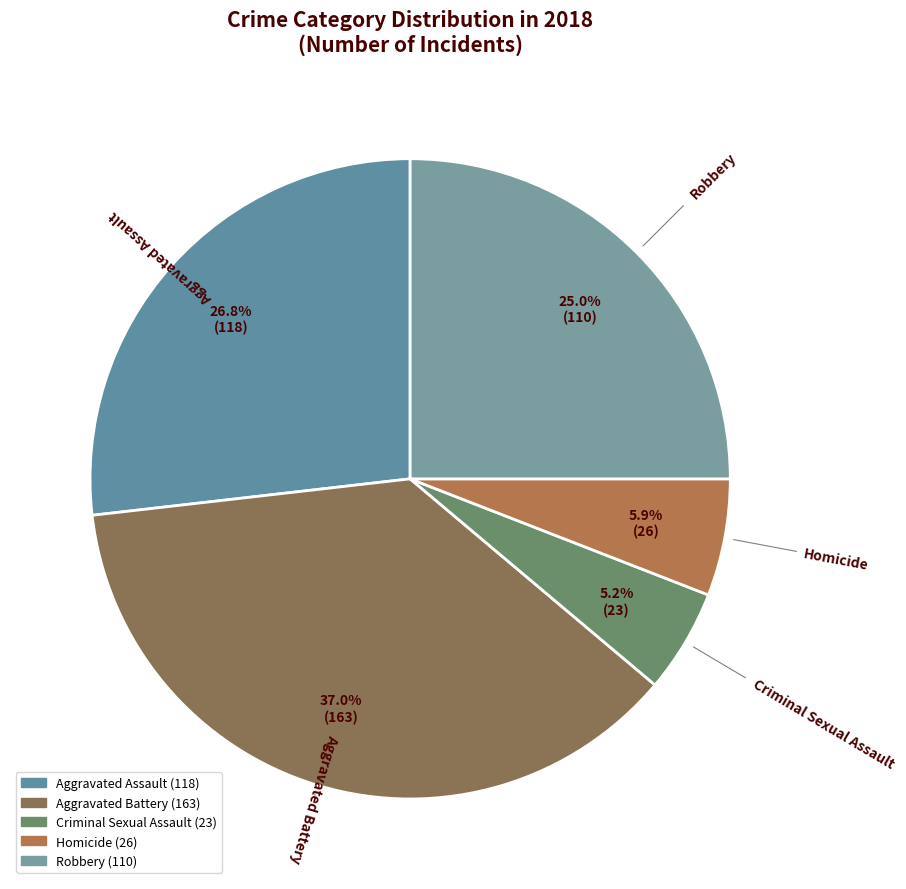

To the nearest percent, what percentage of the pie is Aggravated Assault?

27%